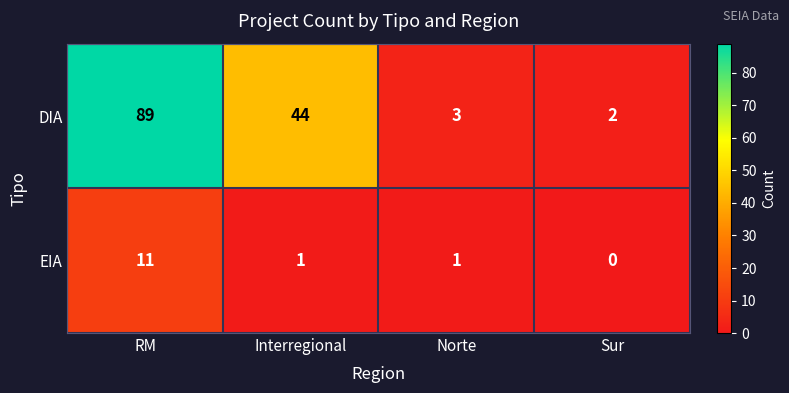

The EIA series shows -6 at Sur. True or false?

False